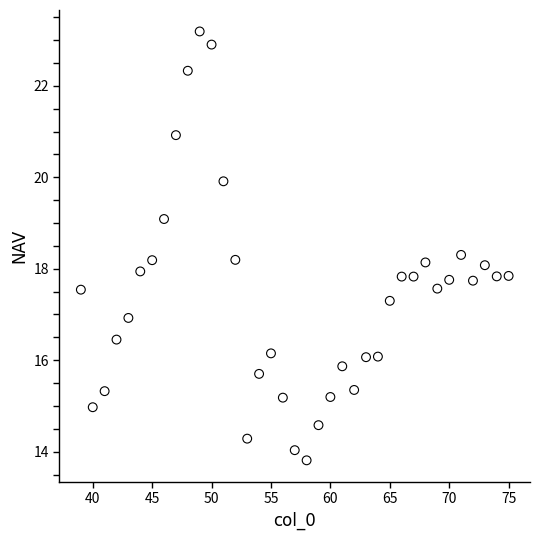

What is the range of Y values (max minus min)?

9.4